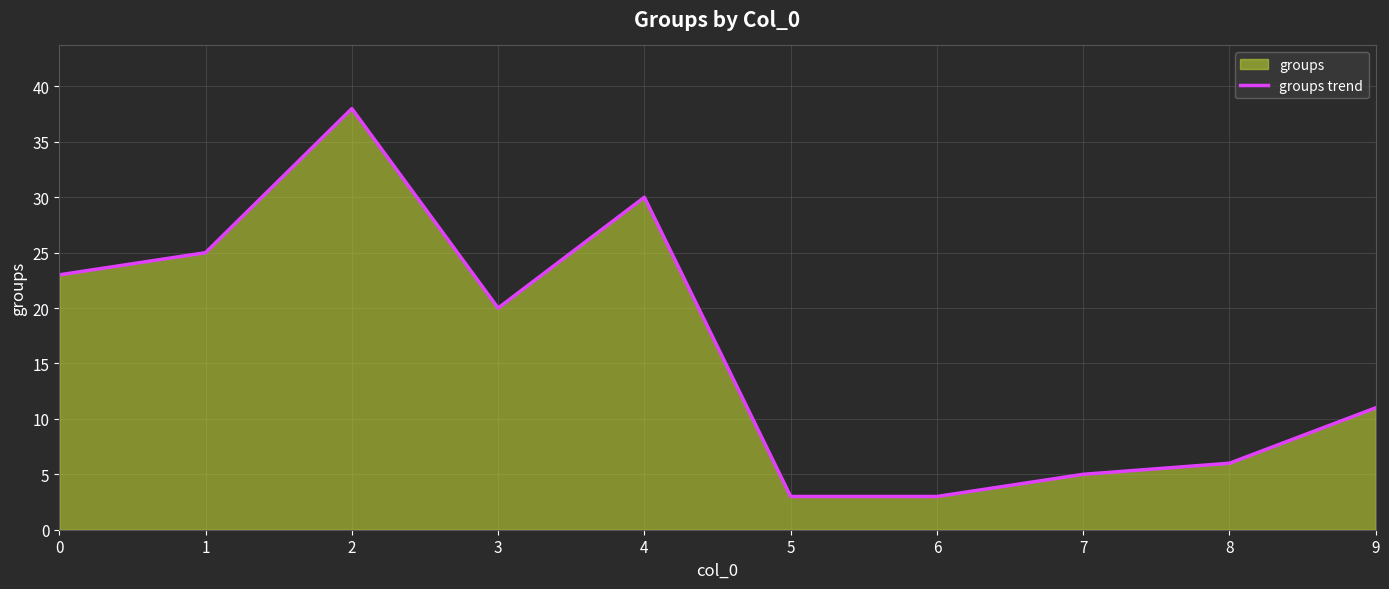

Reading left to right, extract all data points from this chart.

0=23	1=25	2=38	3=20	4=30	5=3	6=3	7=5	8=6	9=11